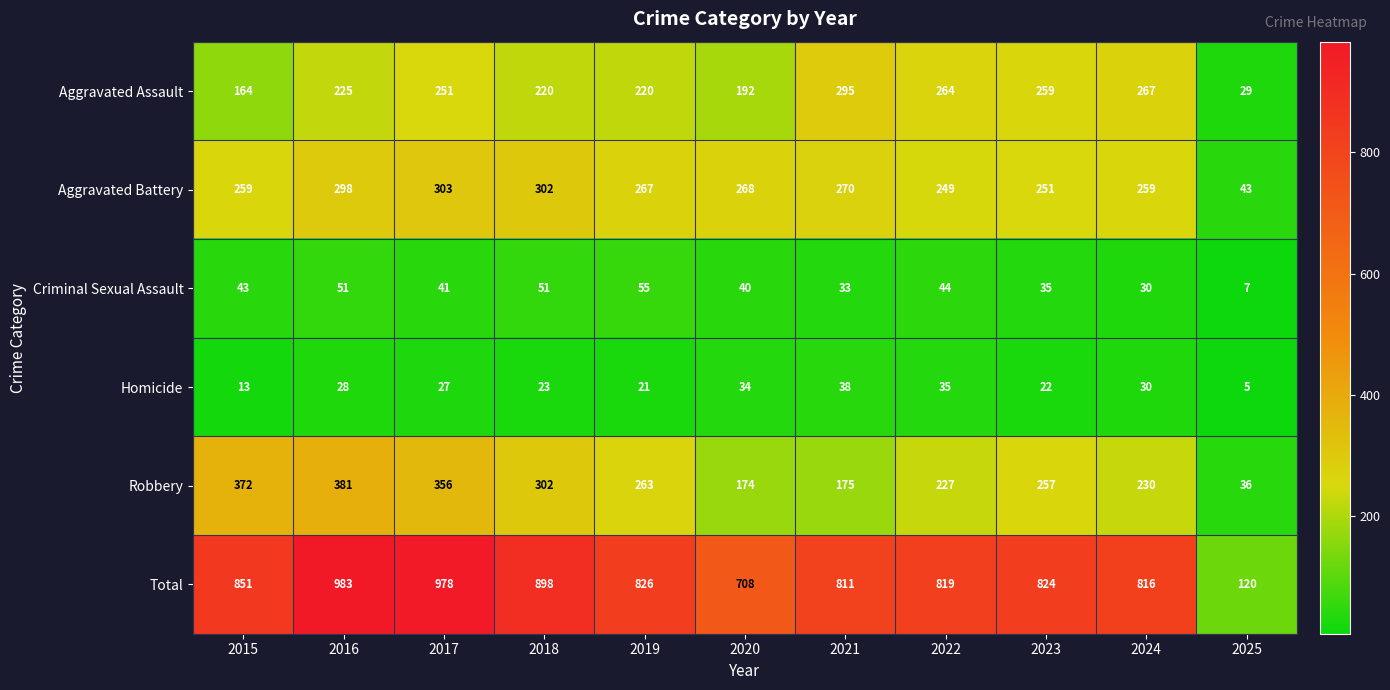

Rank the series by their maximum value, from lowest to highest.

Homicide, Criminal Sexual Assault, Aggravated Assault, Aggravated Battery, Robbery, Total